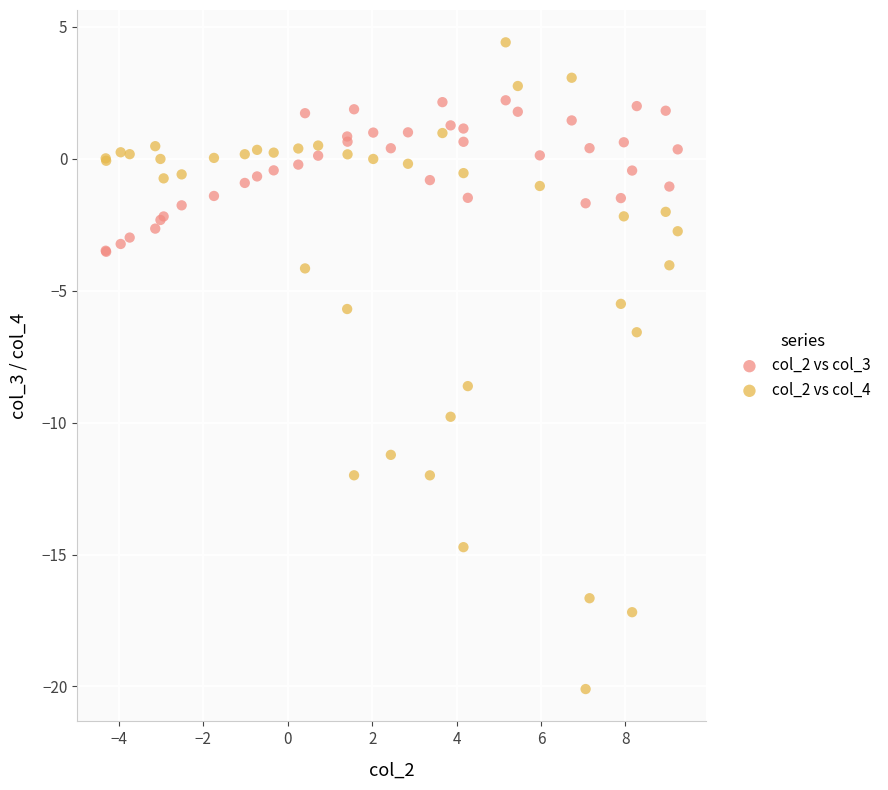

What are all the series names shown in the legend?

col_2 vs col_3, col_2 vs col_4